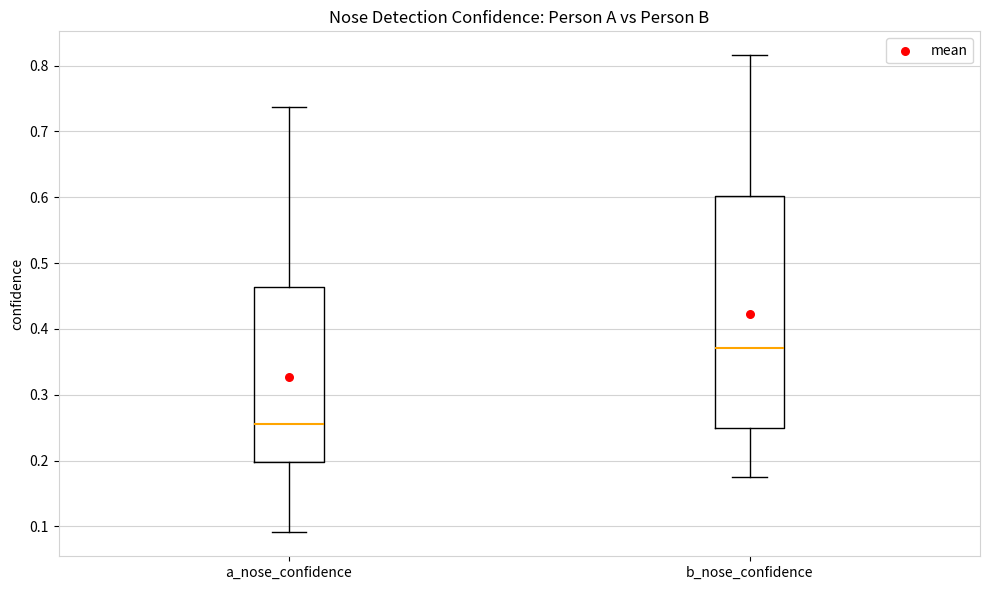

Which box is the tallest, from its lower edge to its upper edge?

b_nose_confidence